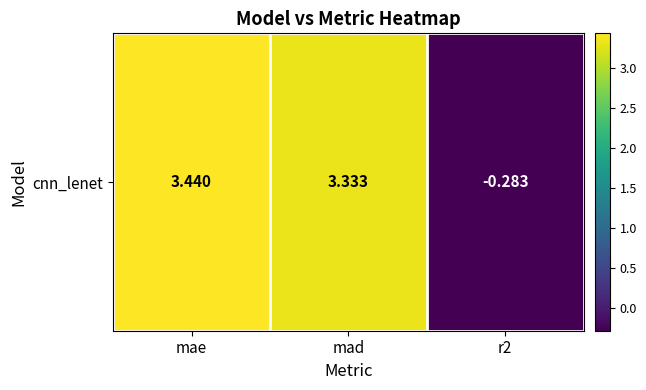

What is the difference between the maximum and minimum values?

3.7